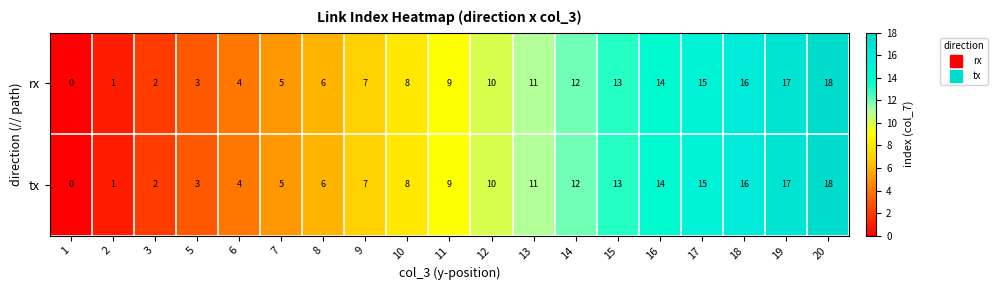

Where is tx nearest to the value 9?

11